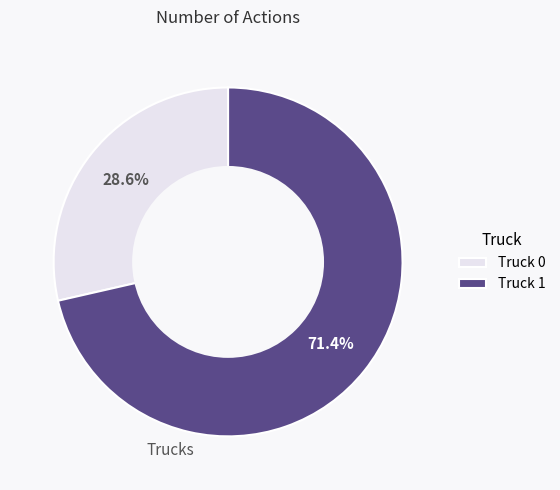

Which category has the smallest portion of the pie?

Truck 0